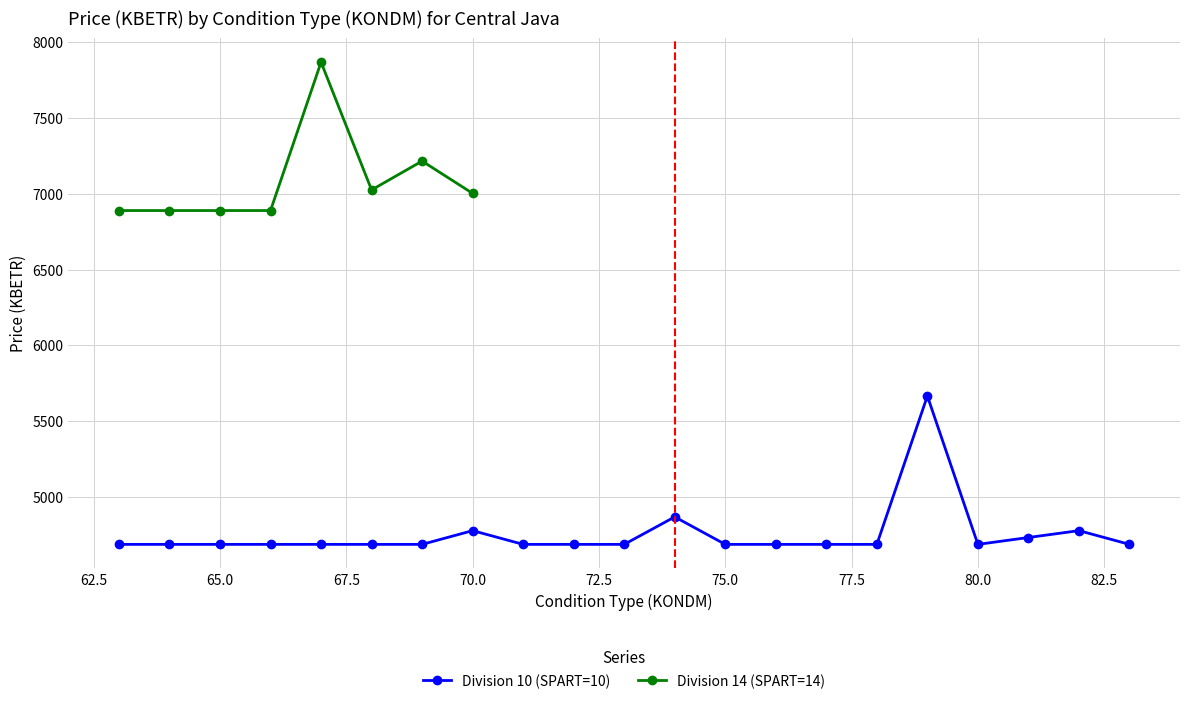

What is the greatest value displayed?

5666.4